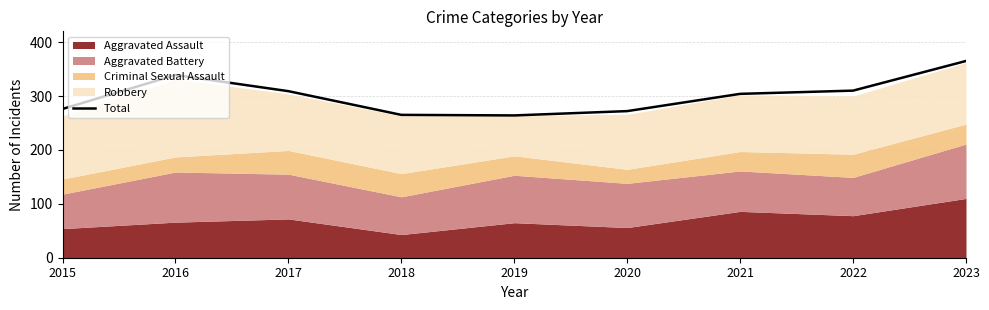

Which has a higher value, 2022 or 2015?

2022